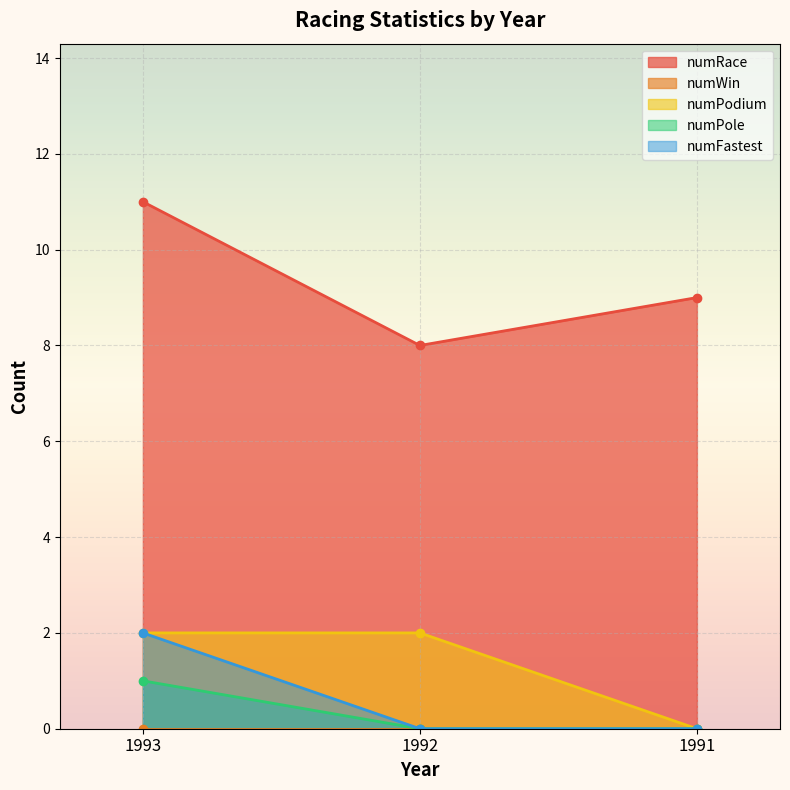

At which label does numPodium reach its minimum?

1991